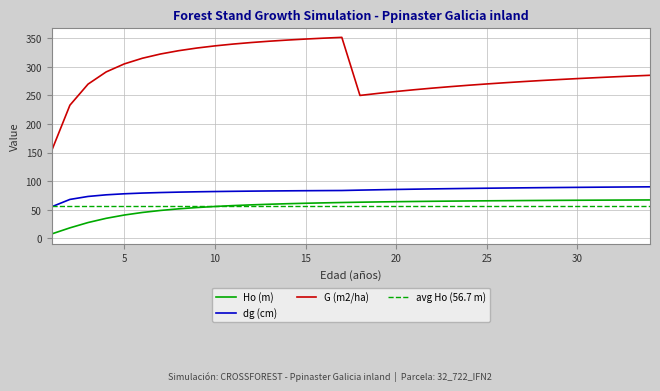

Is it true that Ho (m) equals 54.1 at 9?

True